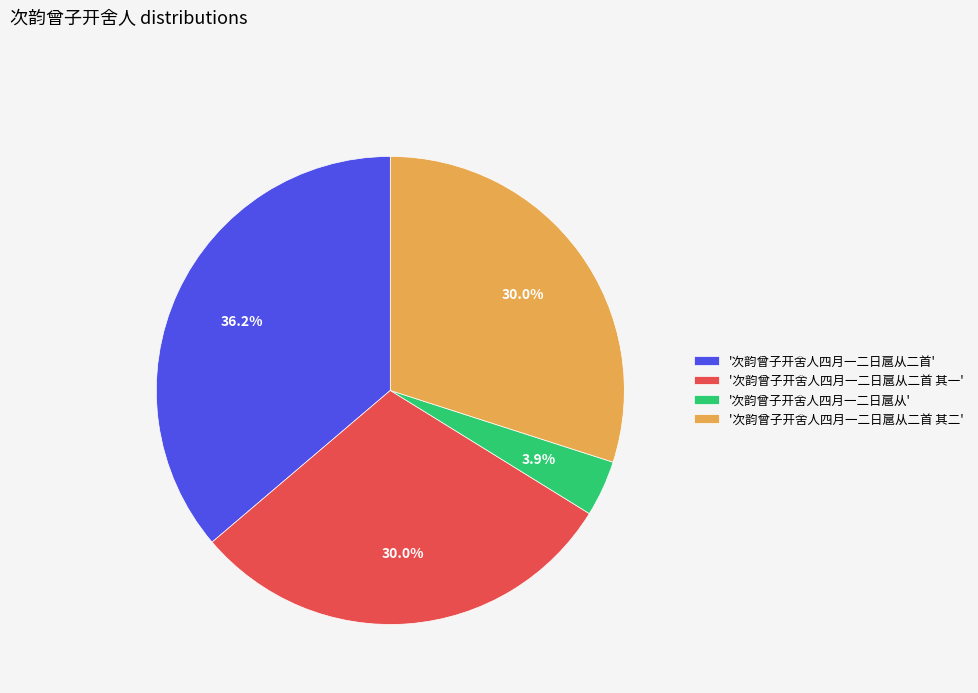

How many slices are in this pie chart?

4